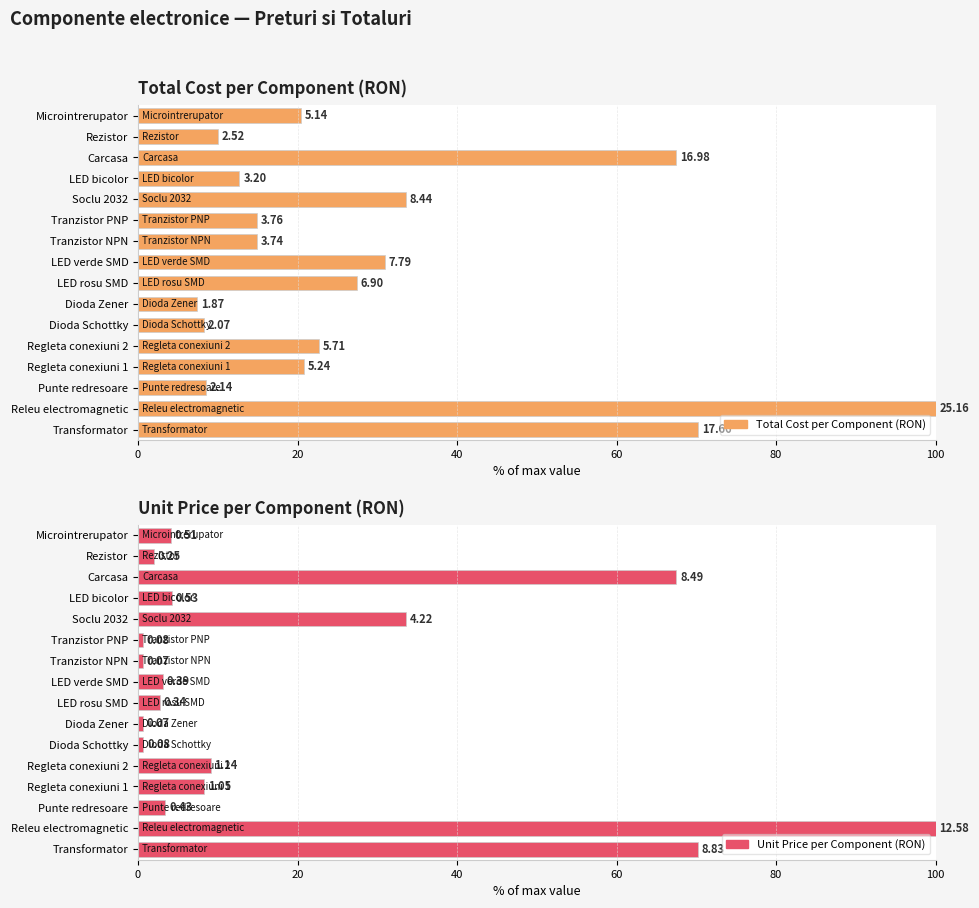

The Unit Price per Component (RON) series shows 2.3 at LED bicolor. True or false?

False